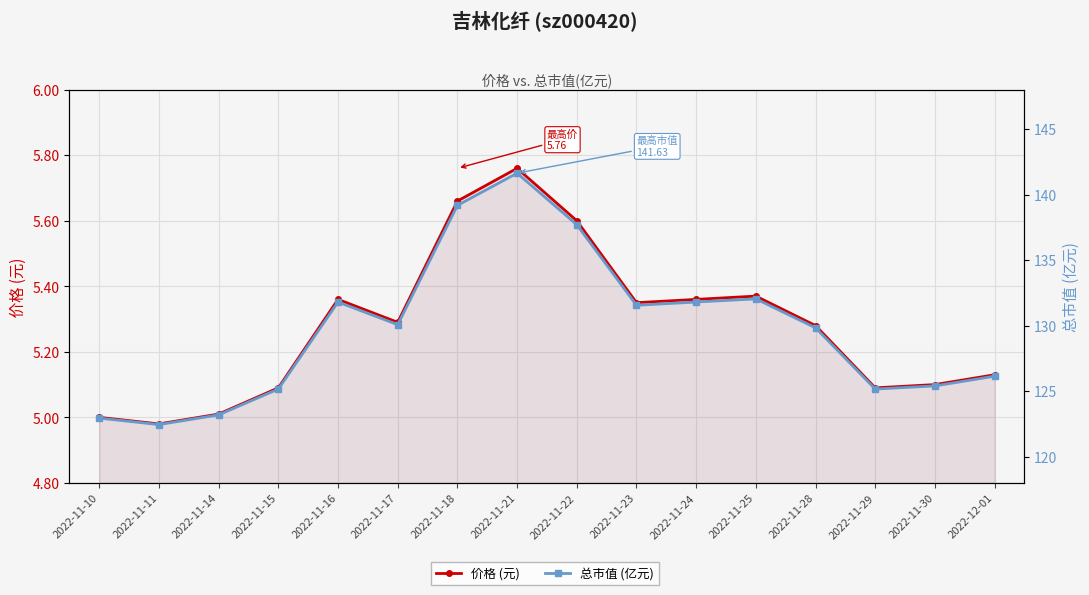

List the series in order of their peak value, highest first.

总市值(亿元), 价格 (元)